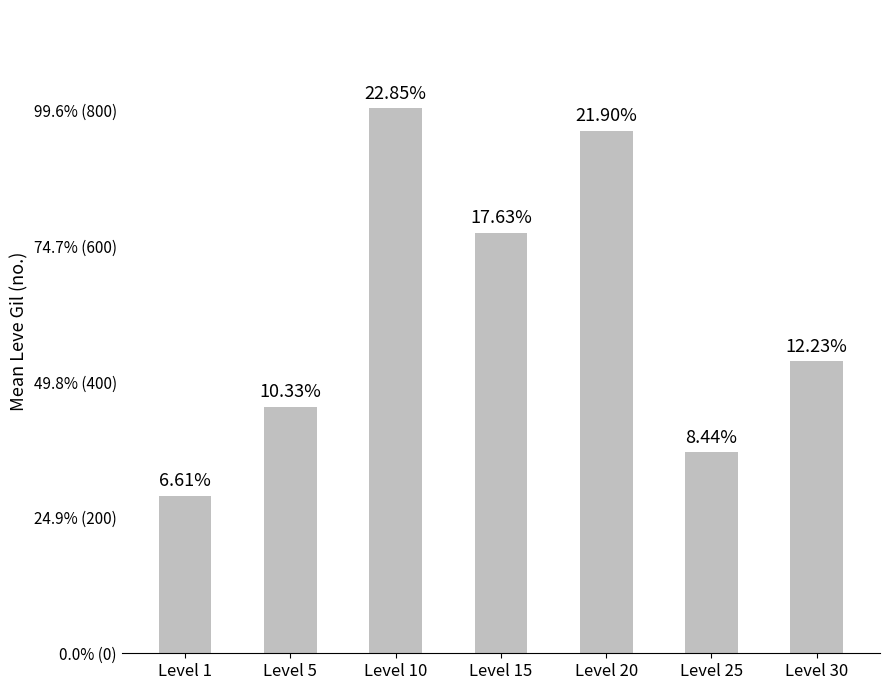

What is the difference between the maximum and minimum values?

570.8